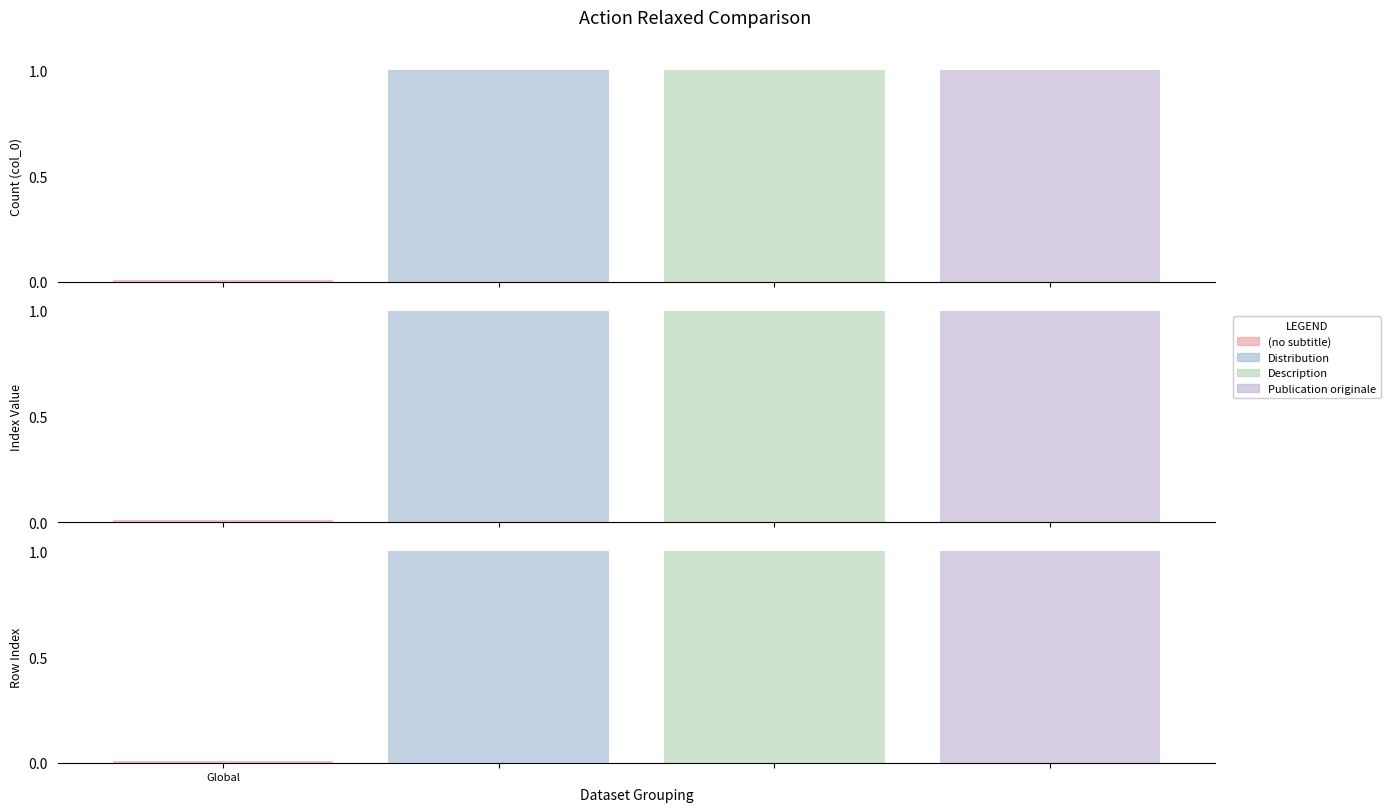

How many distinct data groups are displayed?

4